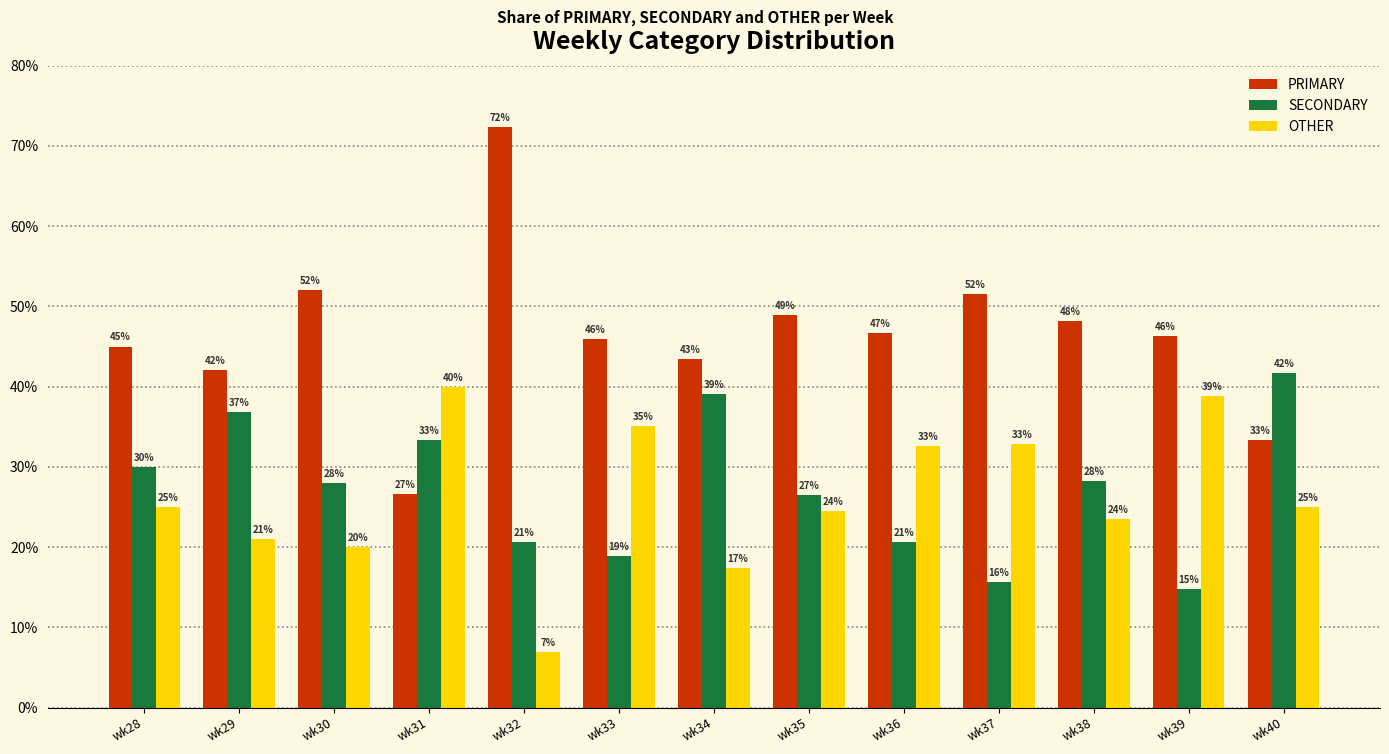

Where does the SECONDARY series first go above 28?

wk28